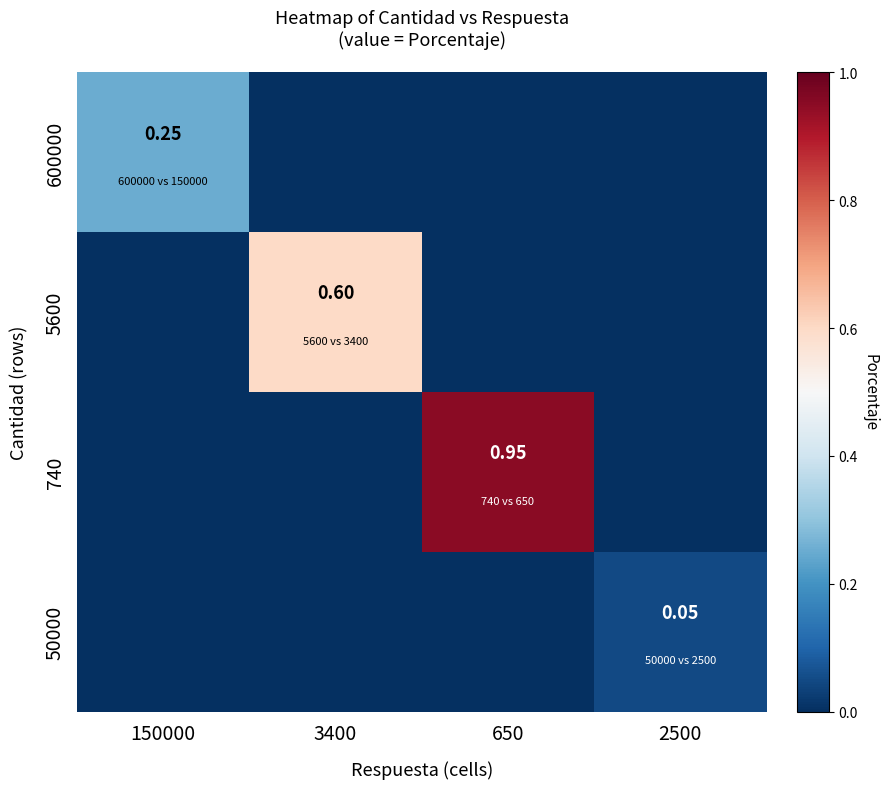

List the series in order of their overall mean, lowest first.

50000, 600000, 5600, 740